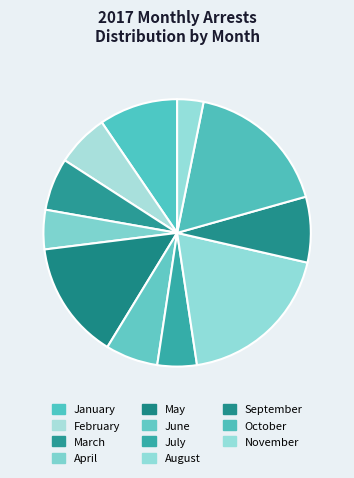

What is the smallest slice in the pie chart?

November